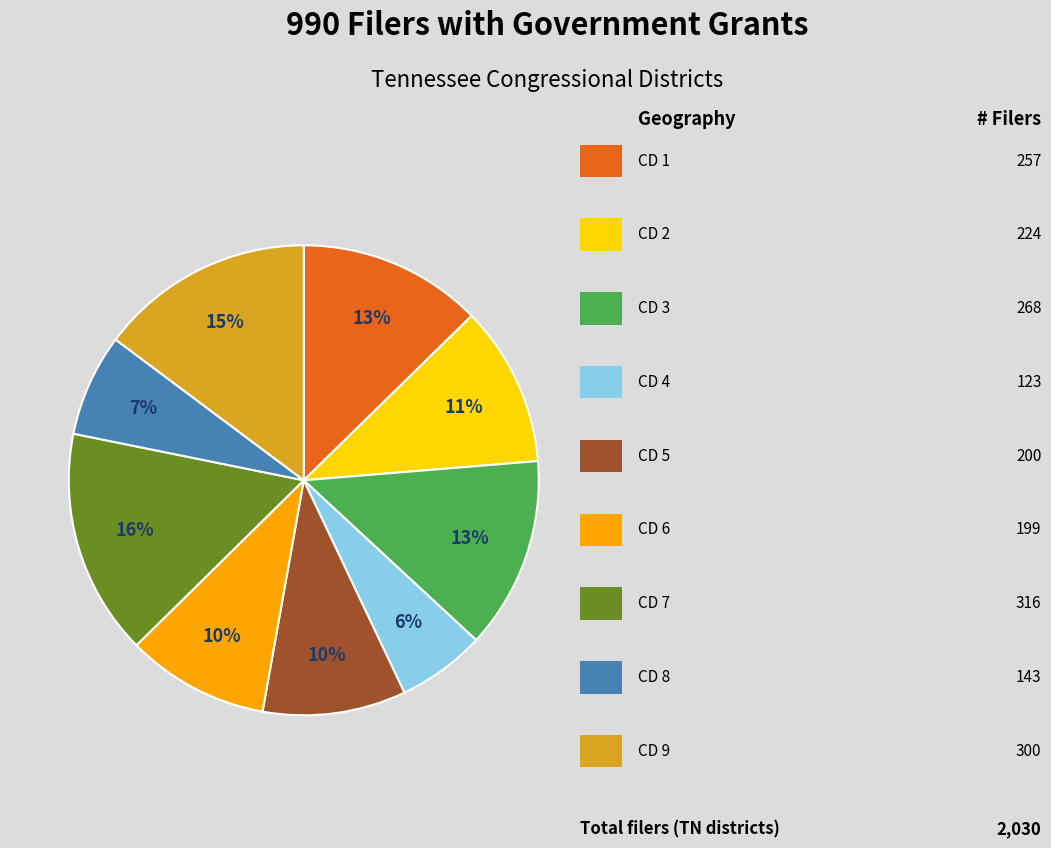

How many slices are in this pie chart?

9